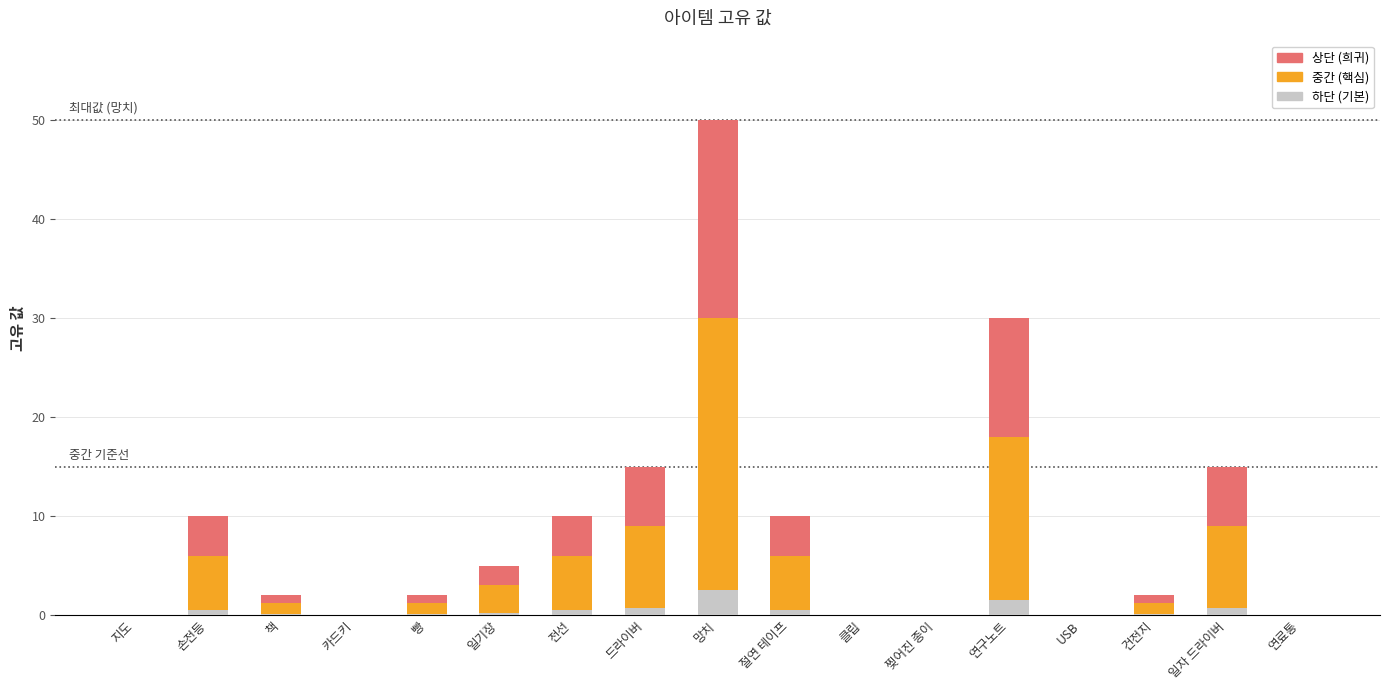

At which category is the sum across all series the highest?

망치